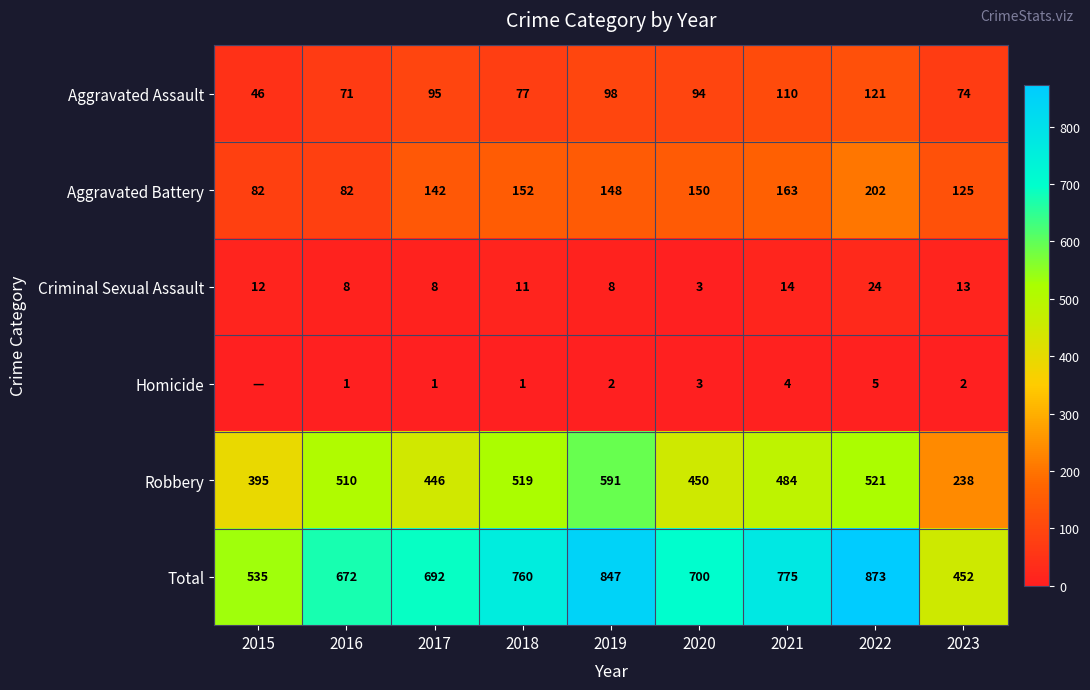

What is the difference between the maximum and second lowest values in the Aggravated Battery series?

120